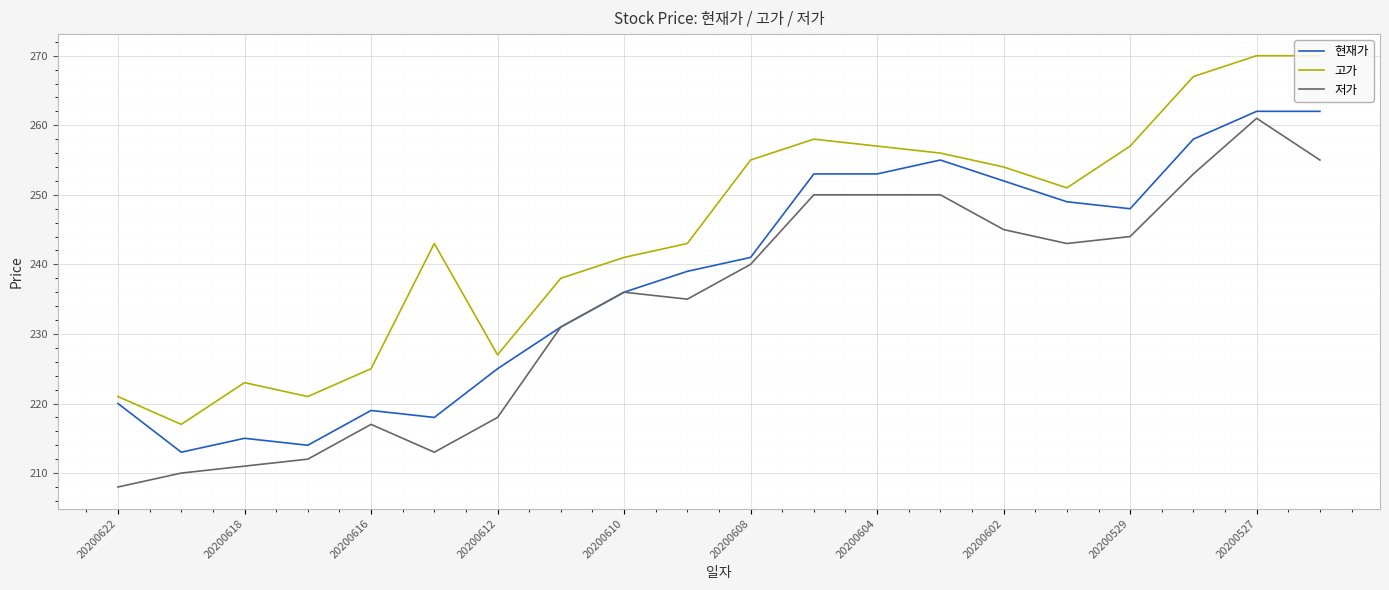

How many values in the 고가 series exceed 251?

9